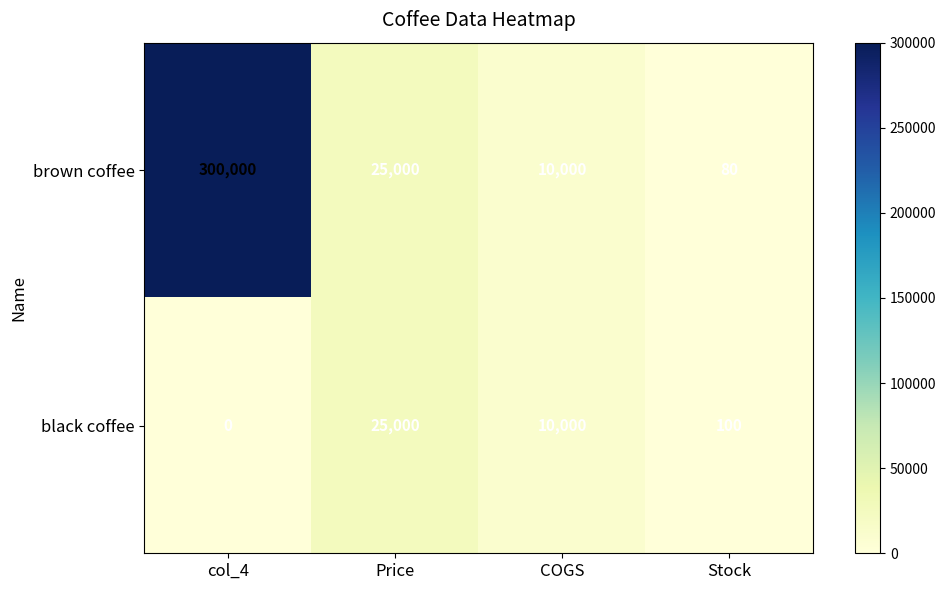

What is the total value across all series at col_4?

300000